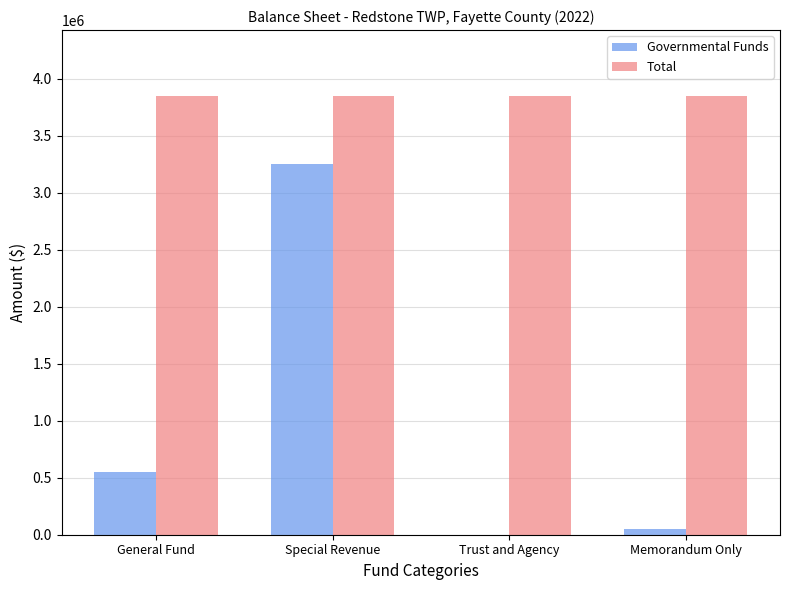

Reading left to right, list all the values displayed in this chart.

Governmental Funds: 551420	3249606	0	49190
Total: 3850216	3850216	3850216	3850216